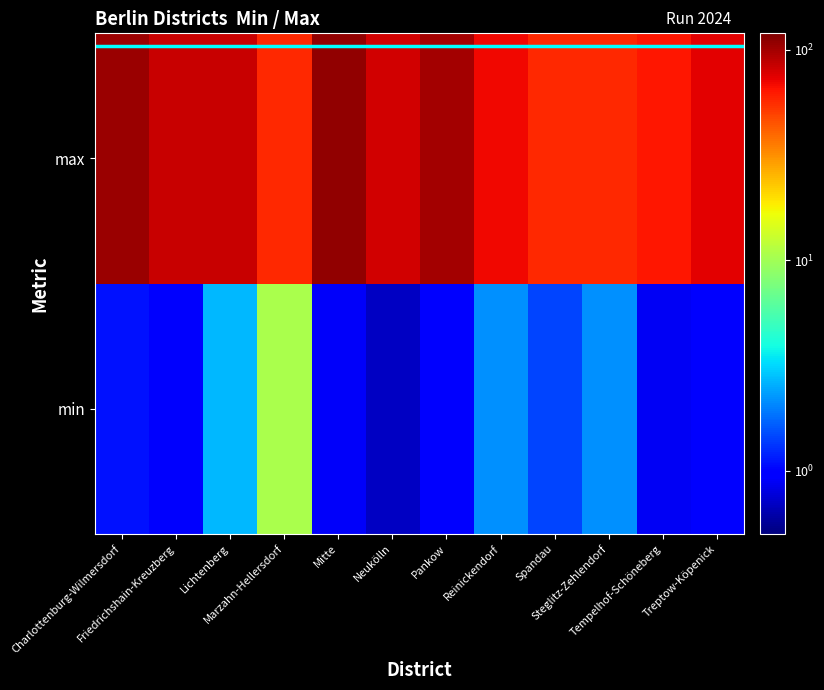

Reading left to right, what are all the values shown in this chart?

min: Charlottenburg-Wilmersdorf=1.1	Friedrichshain-Kreuzberg=0.9	Lichtenberg=2.7	Marzahn-Hellersdorf=10.5	Mitte=0.9	Neukölln=0.7	Pankow=1.0	Reinickendorf=2.2	Spandau=1.4	Steglitz-Zehlendorf=2.2	Tempelhof-Schöneberg=0.9	Treptow-Köpenick=1.0
max: Charlottenburg-Wilmersdorf=105.0	Friedrichshain-Kreuzberg=85.0	Lichtenberg=84.1	Marzahn-Hellersdorf=57.9	Mitte=110.0	Neukölln=81.1	Pankow=100.0	Reinickendorf=70.0	Spandau=56.8	Steglitz-Zehlendorf=57.0	Tempelhof-Schöneberg=63.3	Treptow-Köpenick=74.2